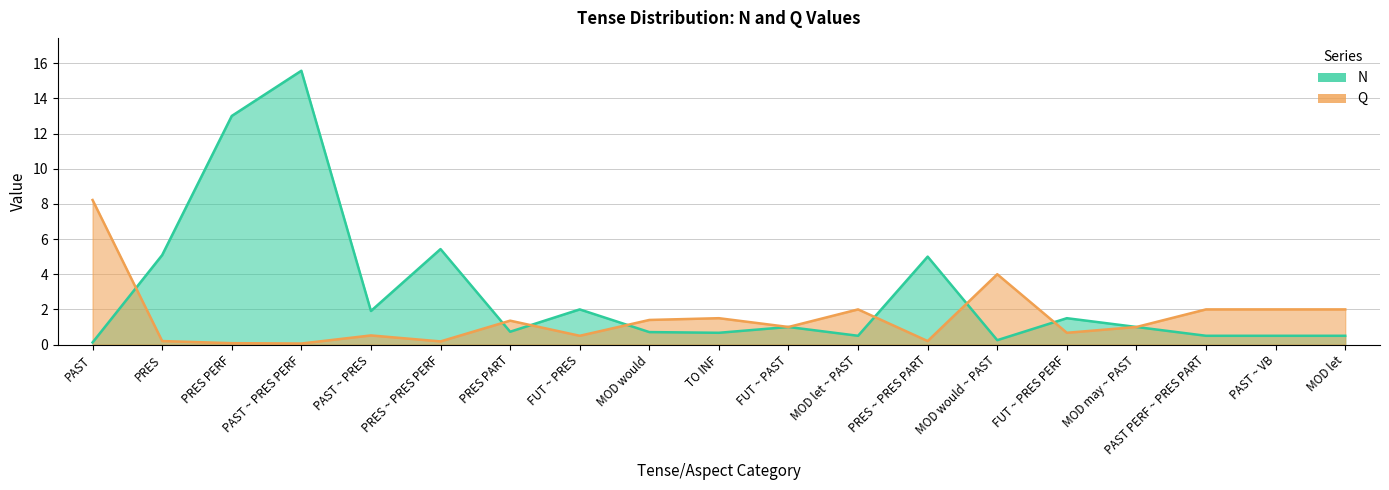

How many distinct data groups are displayed?

2